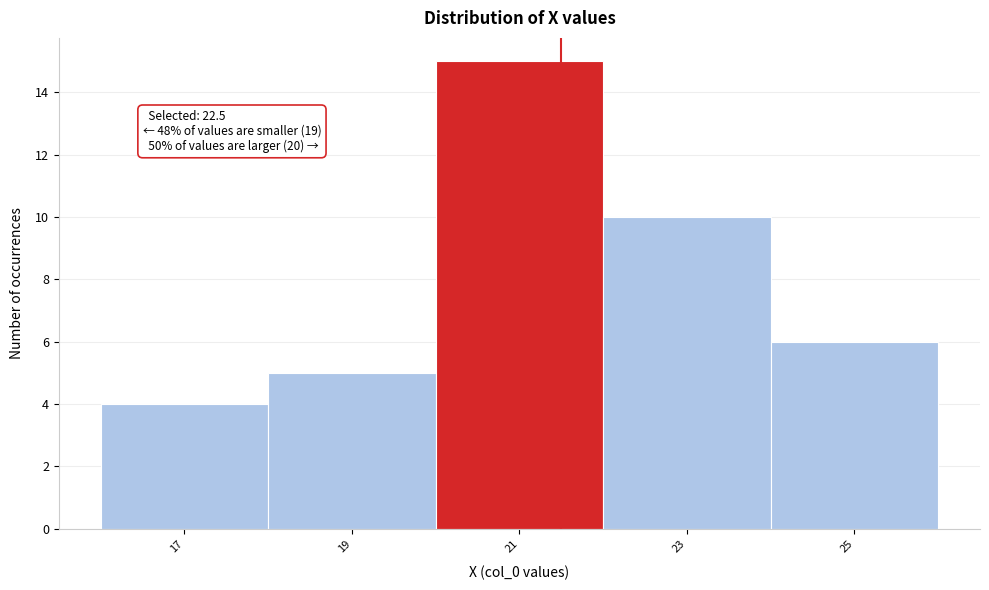

Reading left to right, what are all the values shown in this chart?

4	5	15	10	6